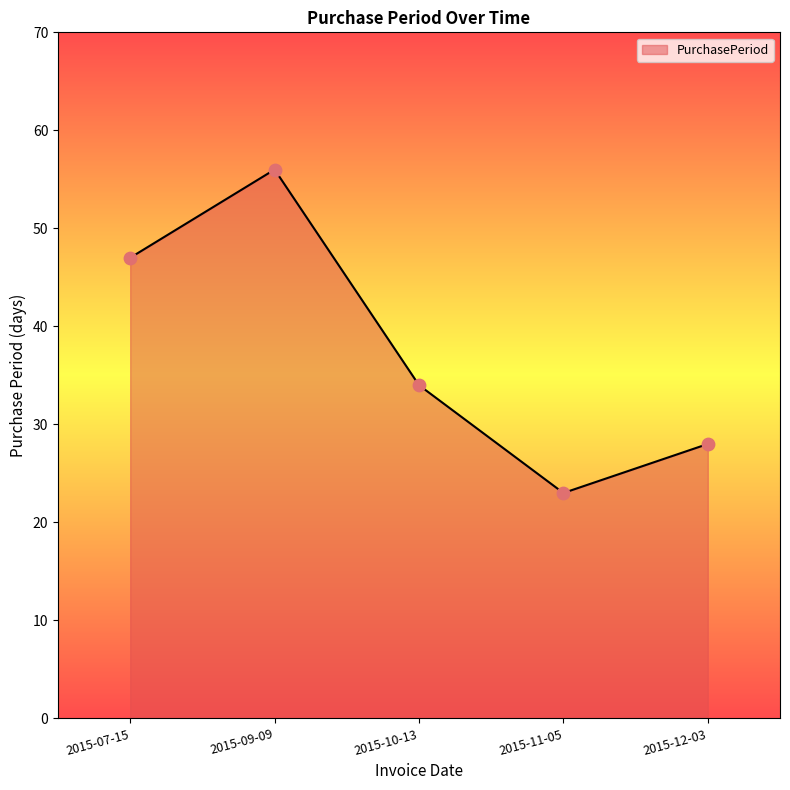

What is the change in value from 2015-09-09 to 2015-12-03?

-28